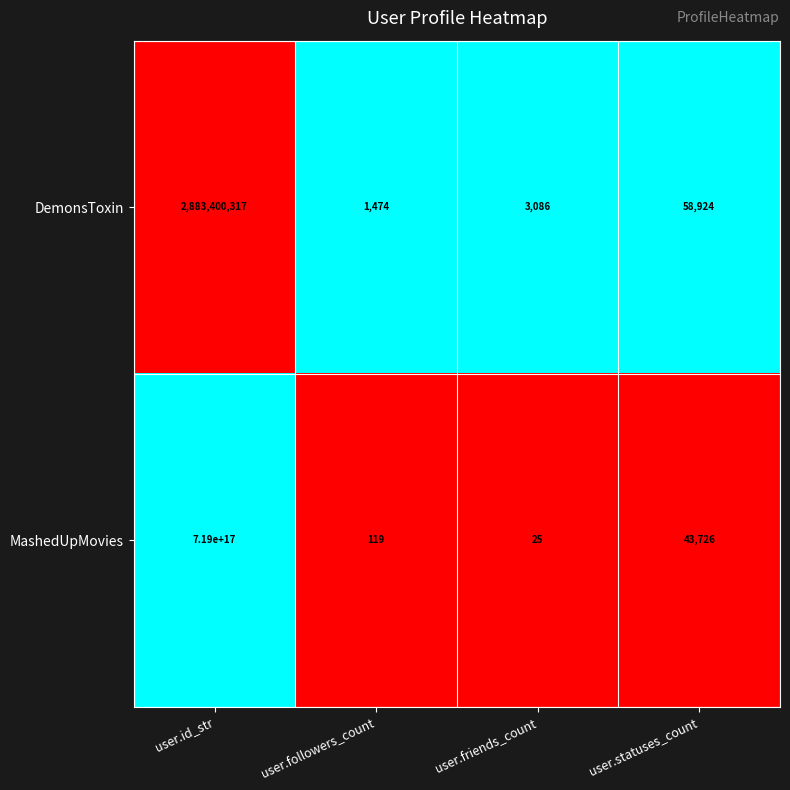

Where is MashedUpMovies nearest to the value 359500000000000000?

user.statuses_count